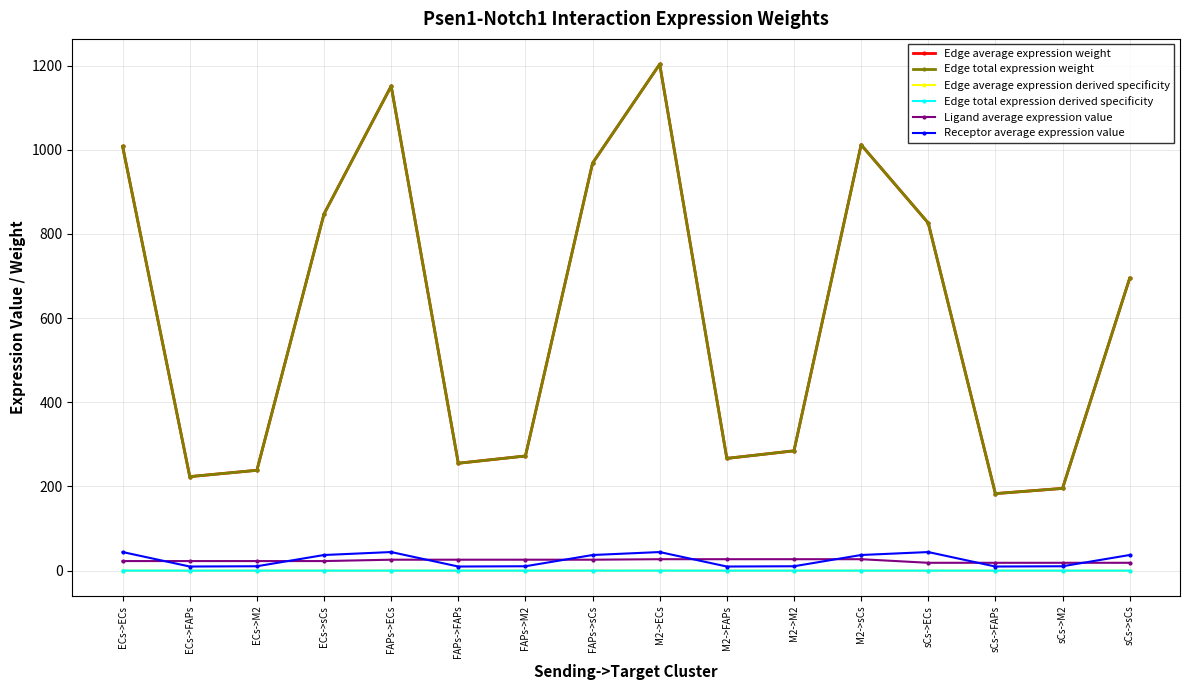

Does the chart have visible grid lines?

Yes